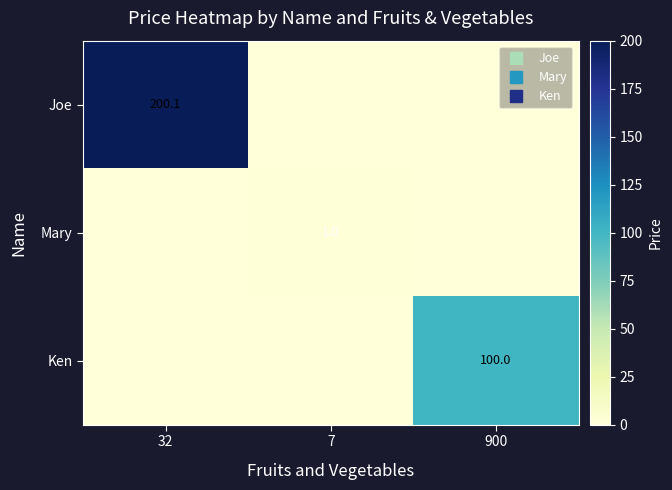

What is the total value across all series at 7?

1.0